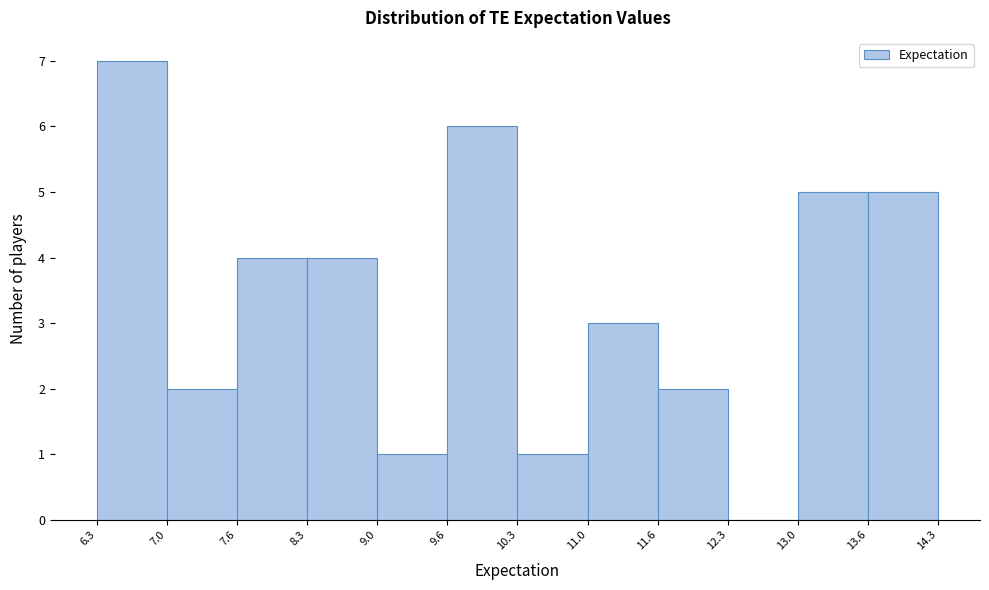

Reading left to right, transcribe this chart: for each bar, give the range it covers on the x-axis and its height. The values are not printed on the chart, so give them approximately, as read against the axis.

6.3 to 7.0: 7
7.0 to 7.6: 2
7.6 to 8.3: 4
8.3 to 9.0: 4
9.0 to 9.6: 1
9.6 to 10.3: 6
10.3 to 11.0: 1
11.0 to 11.6: 3
11.6 to 12.3: 2
12.3 to 13.0: 0
13.0 to 13.6: 5
13.6 to 14.3: 5